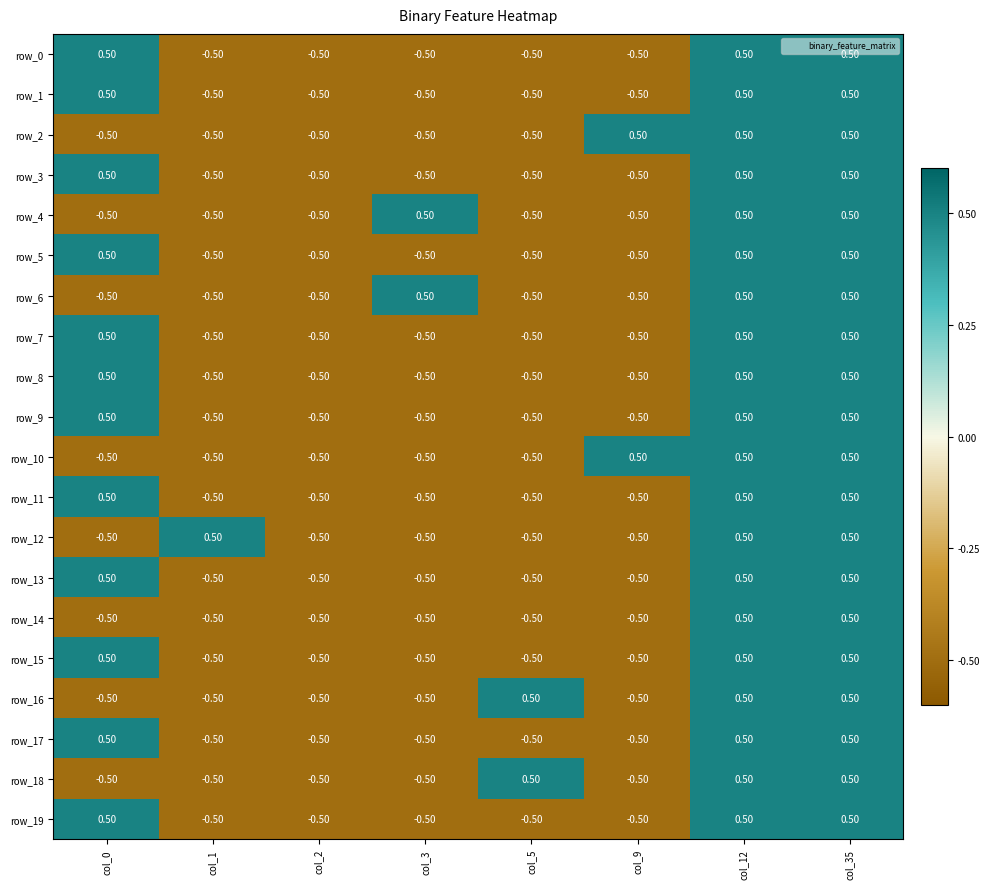

What is the difference between the maximum and second lowest values in the row_14 series?

1.0